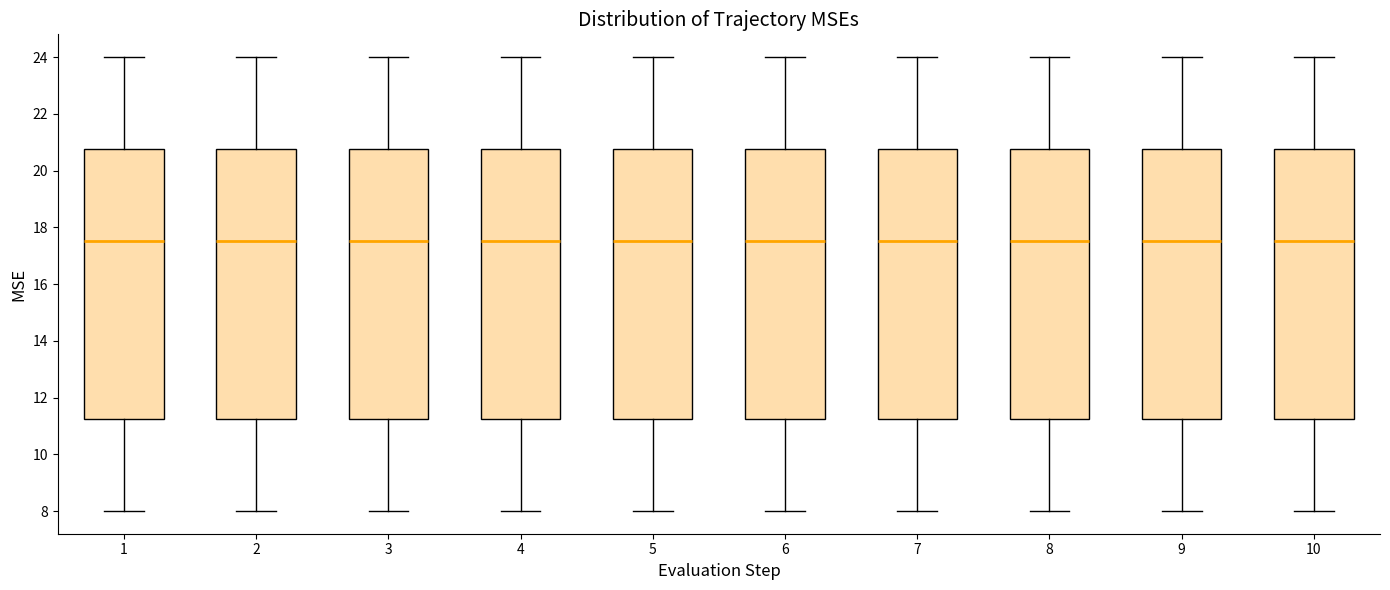

Where is the lower edge of the box at x = 6 on the y-axis? The values are not printed on the chart, so give them approximately, as read against the axis.

11.2